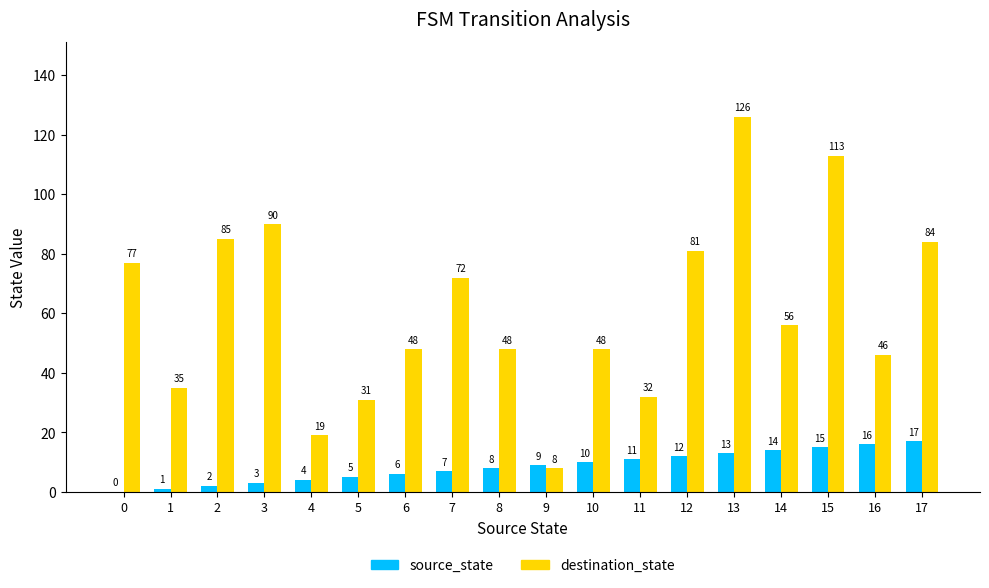

Is it true that source_state equals 0 at 0?

True